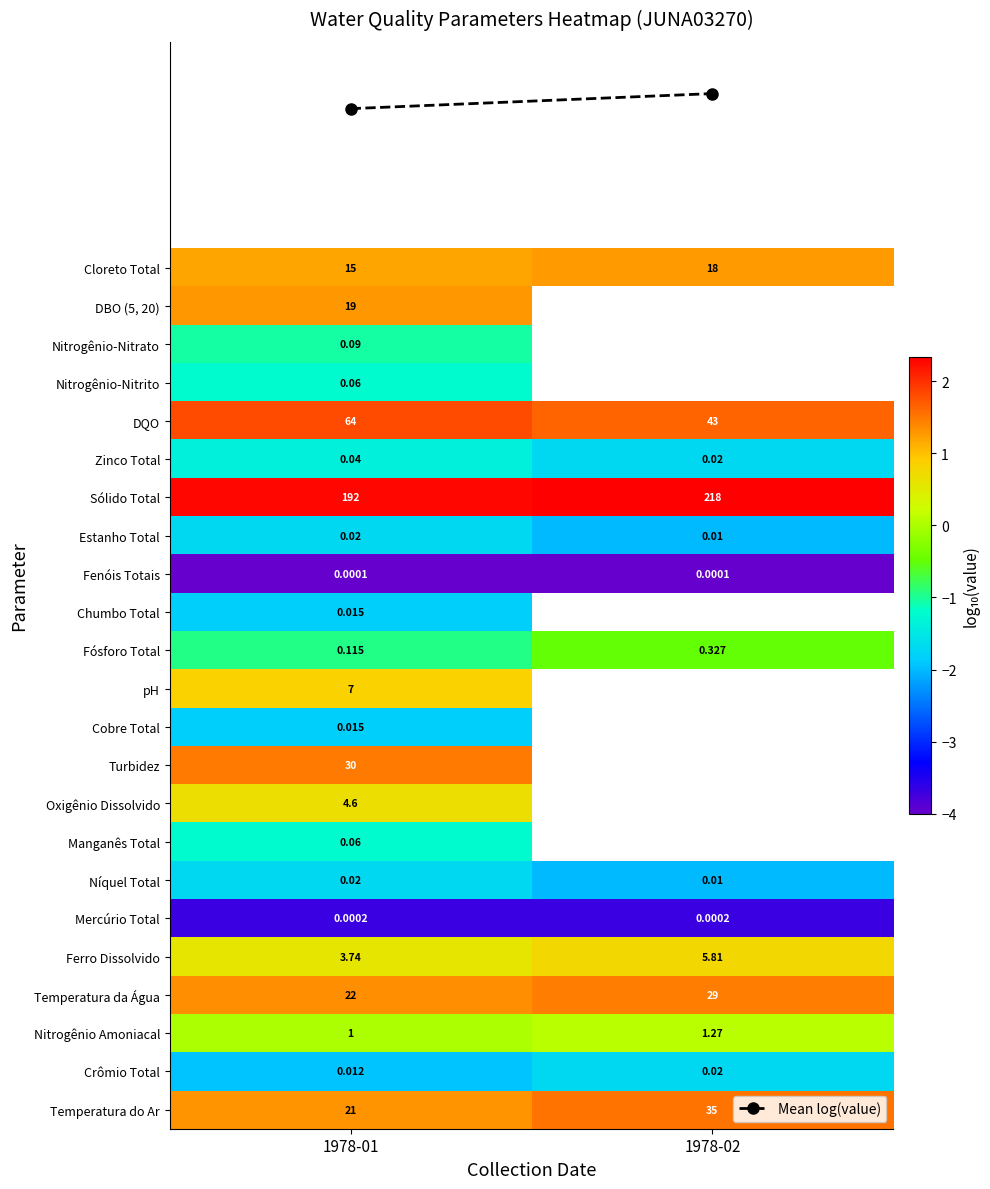

Is the value of Cloreto Total at 1978-01 greater than the value of DBO (5, 20) at 1978-01?

No